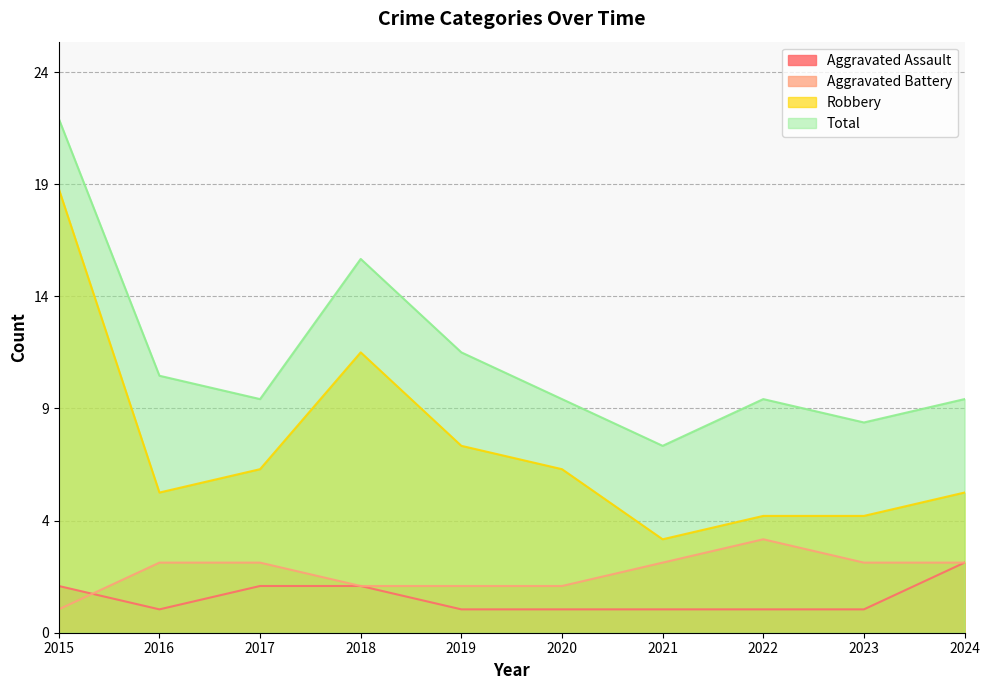

True or false: Aggravated Assault and Aggravated Battery cross at least once.

True